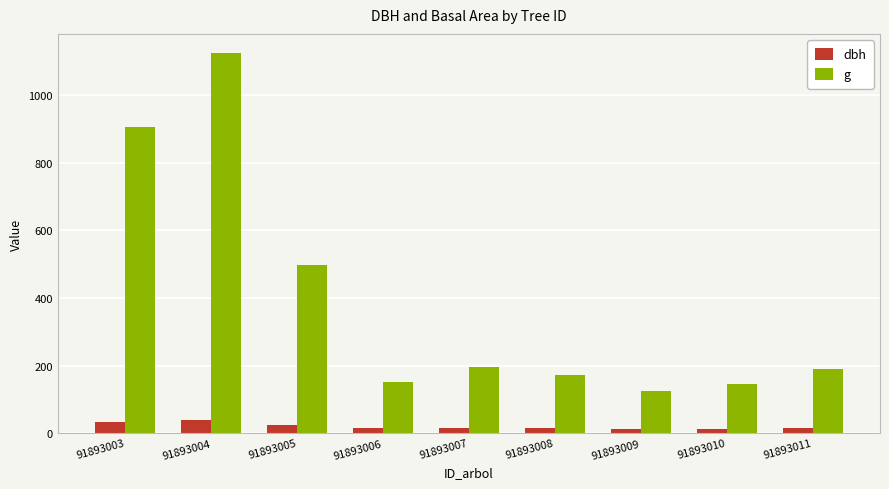

Where is g nearest to the value 624?

91893005